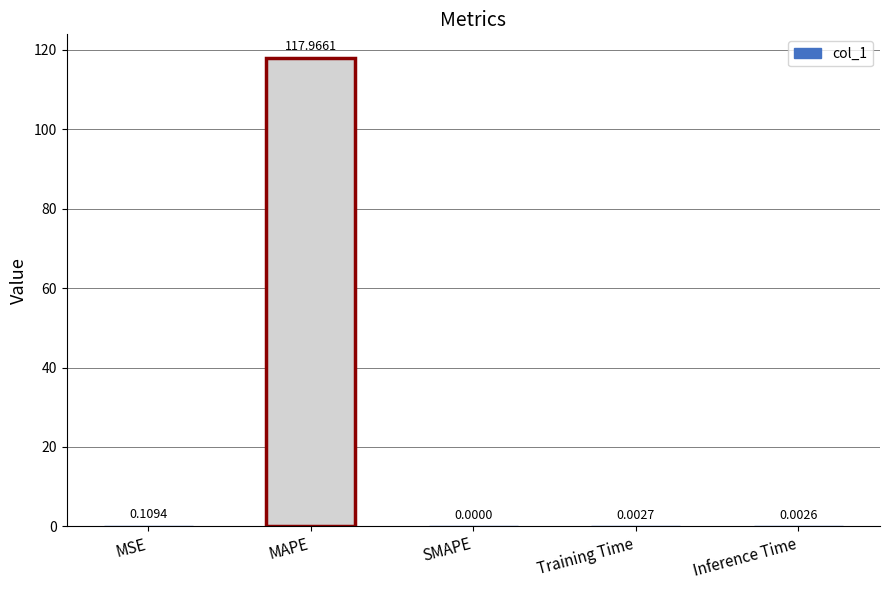

Which has a higher value, MAPE or MSE?

MAPE